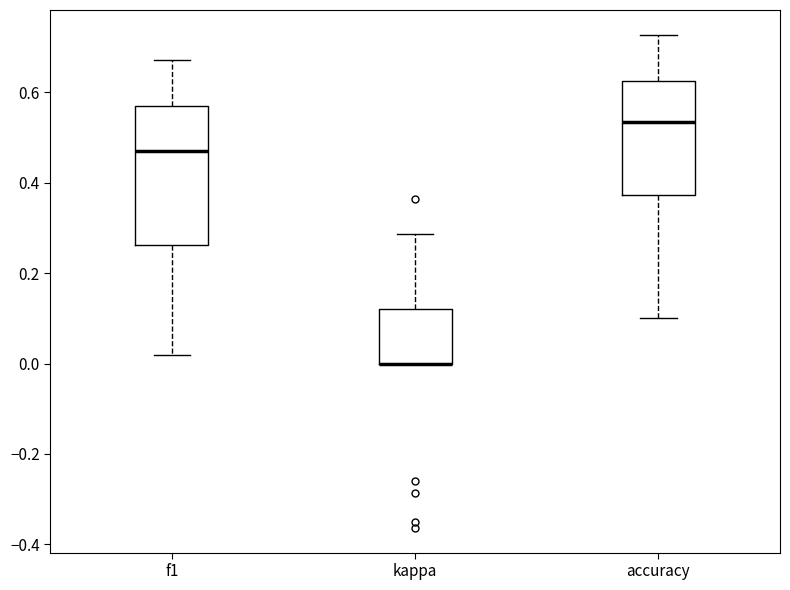

Which box is the tallest, from its lower edge to its upper edge?

f1